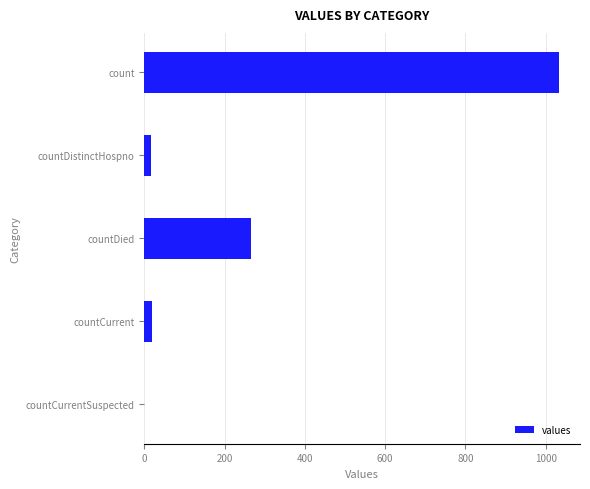

How many positive values are there?

4